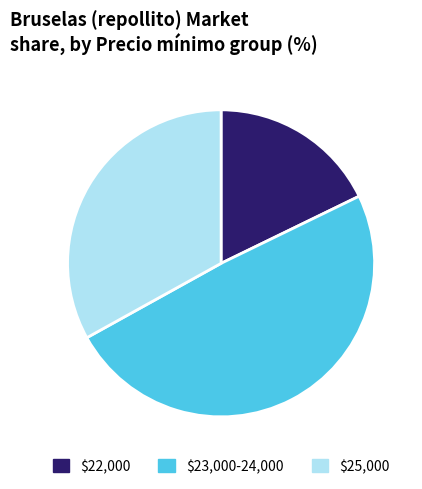

Is $25,000 the majority of the pie?

No